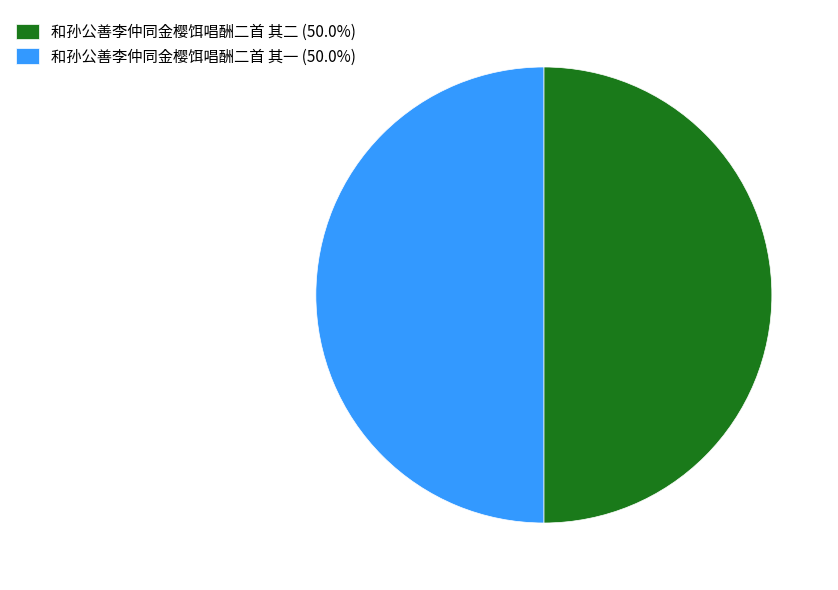

Approximately how many times larger is the value at 和孙公善李仲同金樱饵唱酬二首 其一 (50.0%) compared to 和孙公善李仲同金樱饵唱酬二首 其二 (50.0%)?

1.0